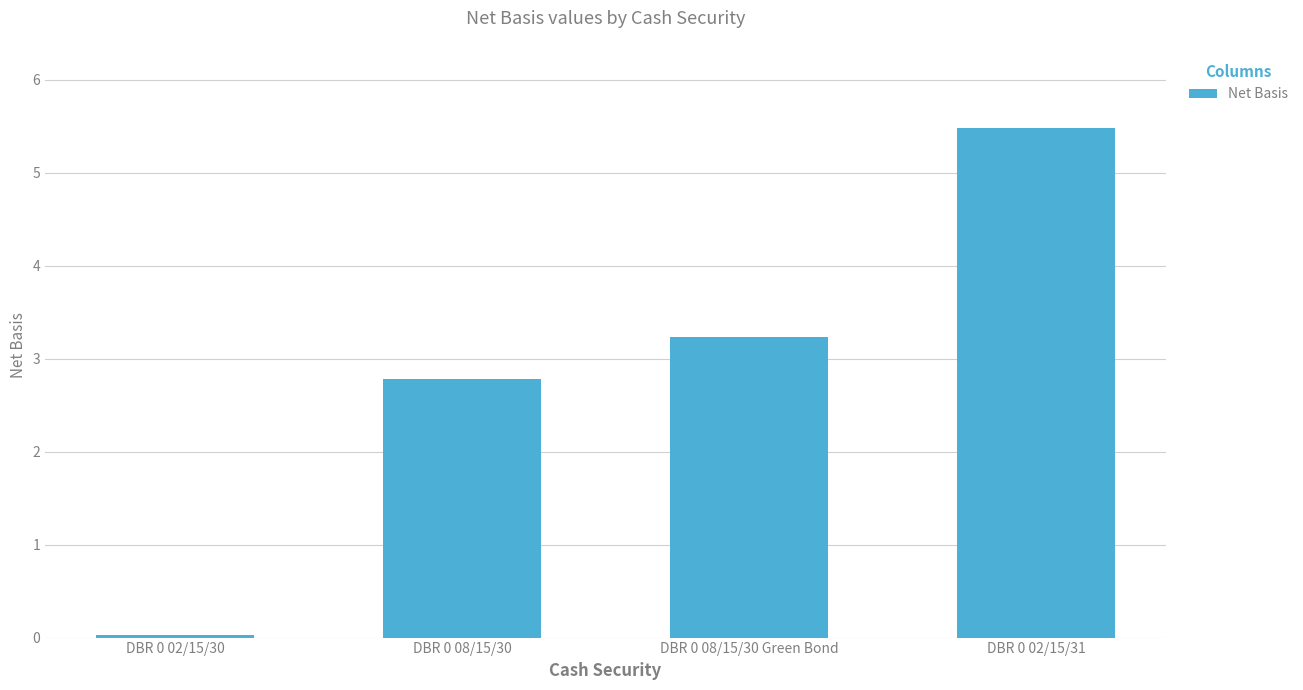

What is the change in value from DBR 0 08/15/30 Green Bond to DBR 0 02/15/31?

+2.2